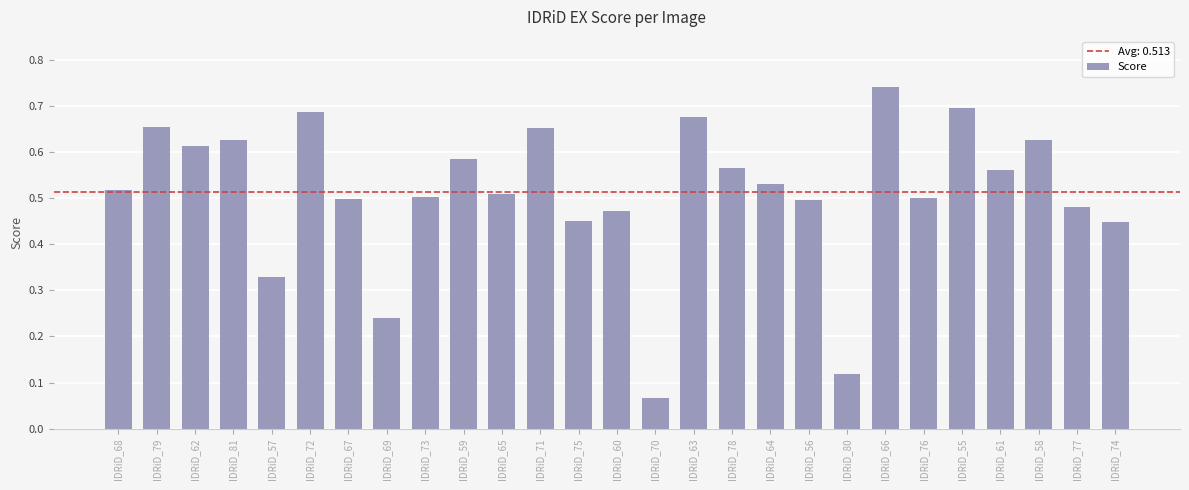

What is the change in value from IDRiD_81 to IDRiD_69?

-0.4